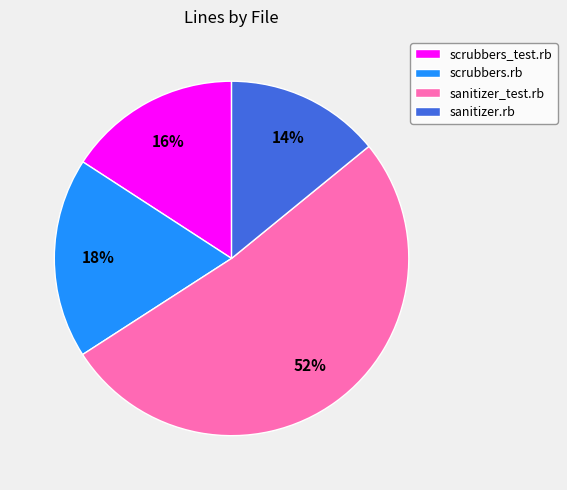

Do scrubbers_test.rb and sanitizer_test.rb together represent more than half of the pie?

Yes